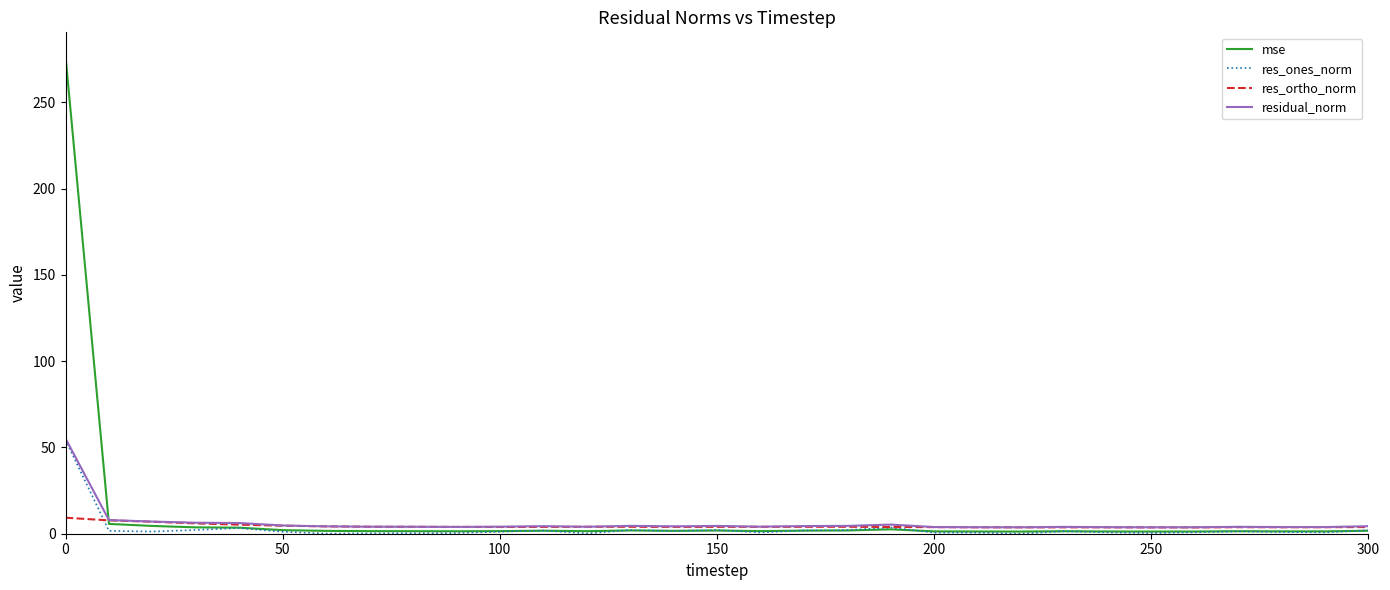

Which series has the largest range (max minus min)?

mse